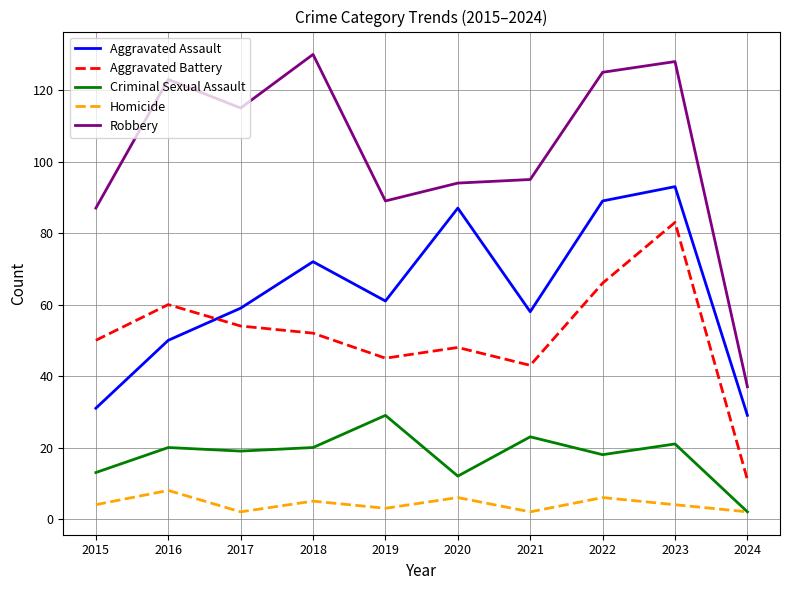

What is the spread (max minus min) of values at 2018?

125